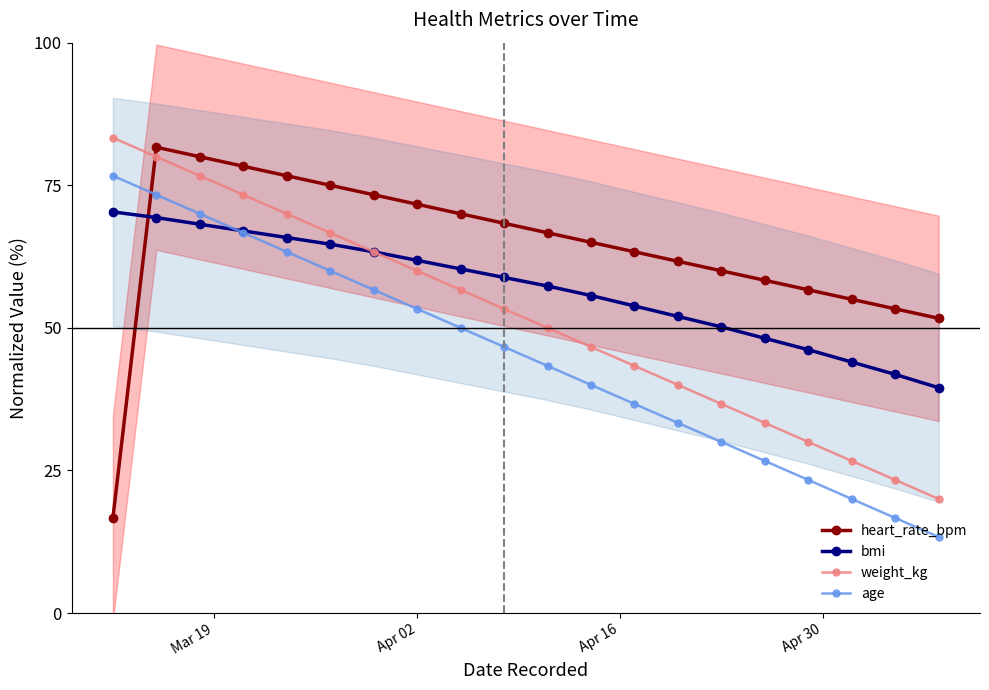

True or false: age and weight_kg intersect in this chart.

False